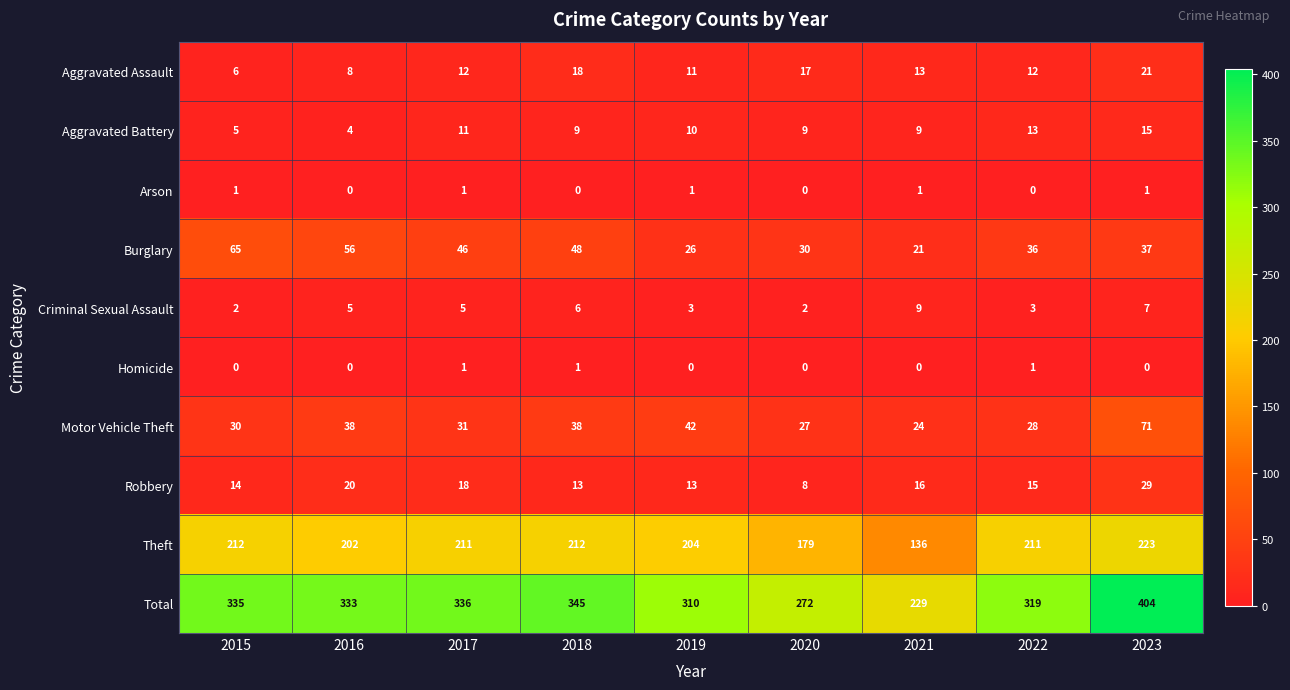

True or false: Motor Vehicle Theft has a value of 48 at 2022.

False